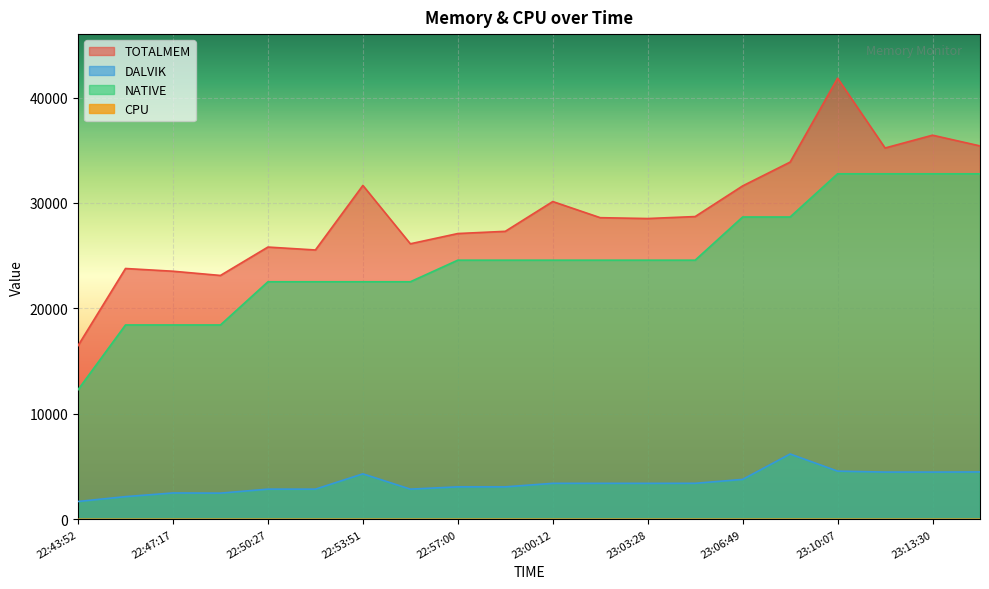

Which series has the widest spread of values?

TOTALMEM